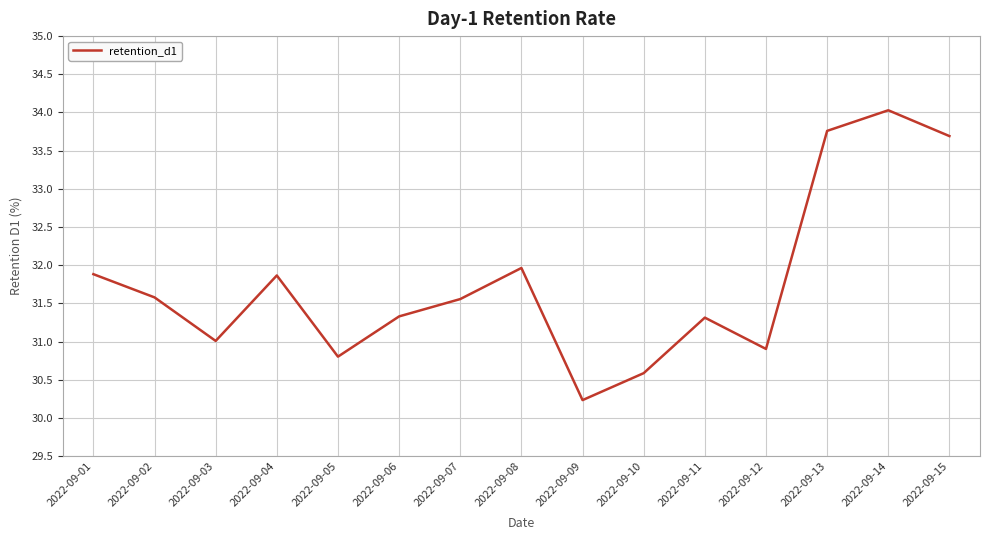

How many interior local valleys (lower than both neighbors) does the data have?

4